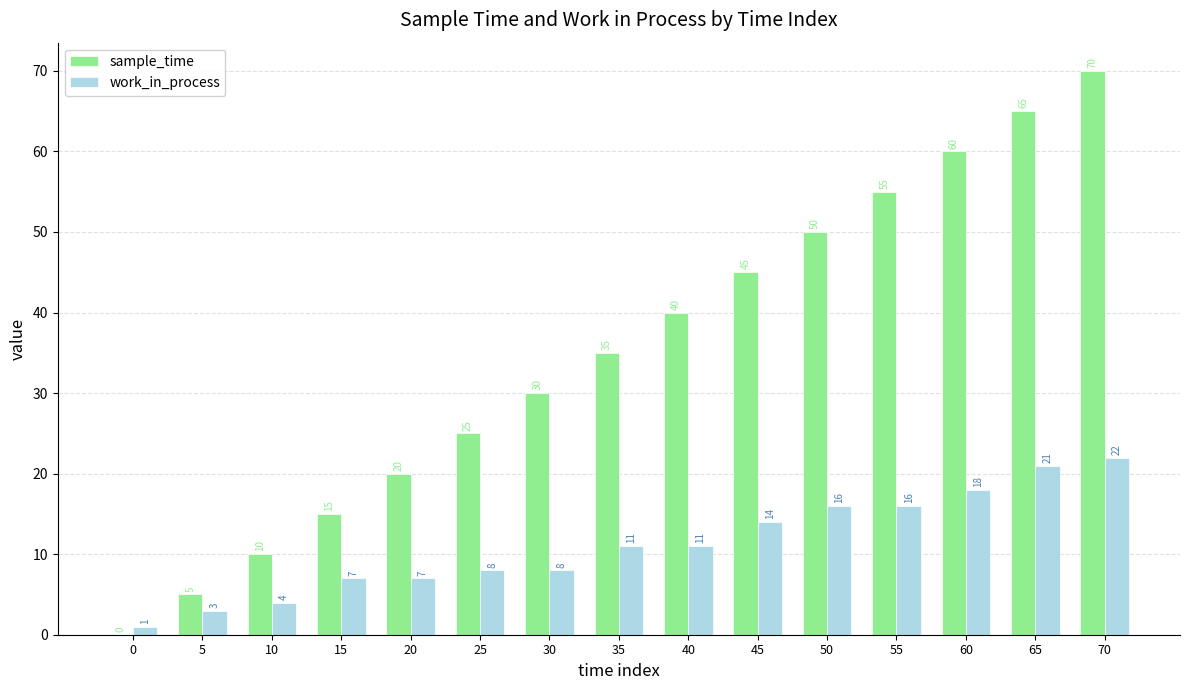

Between 0 and 35, which series saw the biggest shift?

sample_time